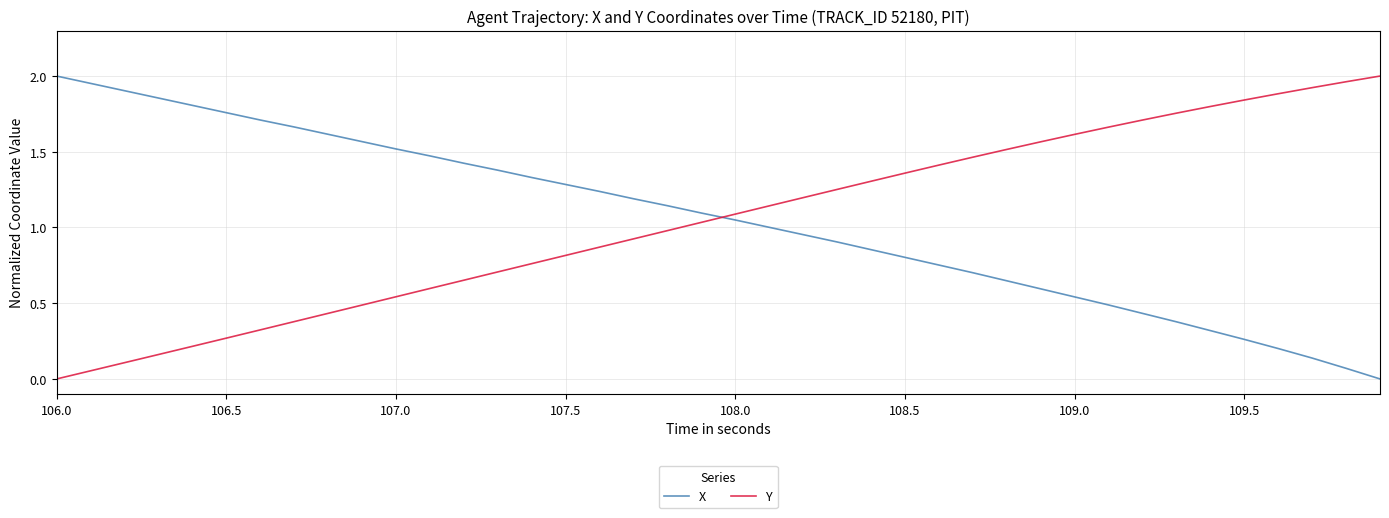

At how many categories does at least one series exceed 0?

40